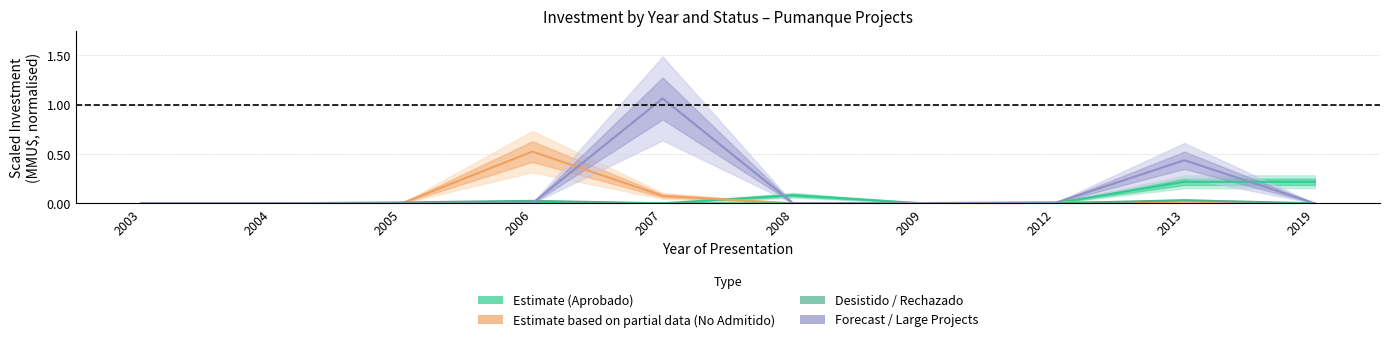

Does the chart display data point markers on the line(s)?

No